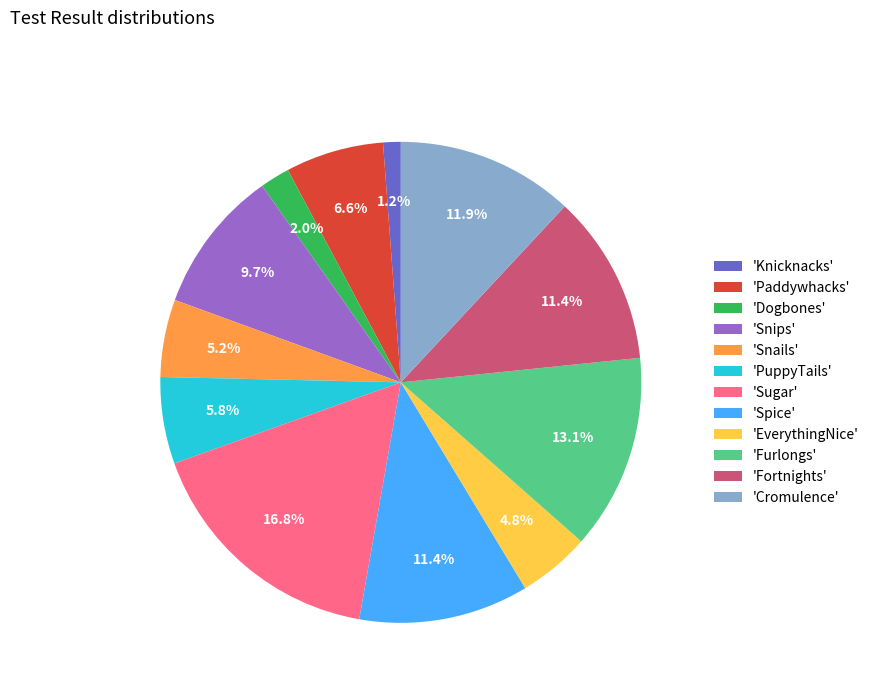

How many slices are in this pie chart?

12